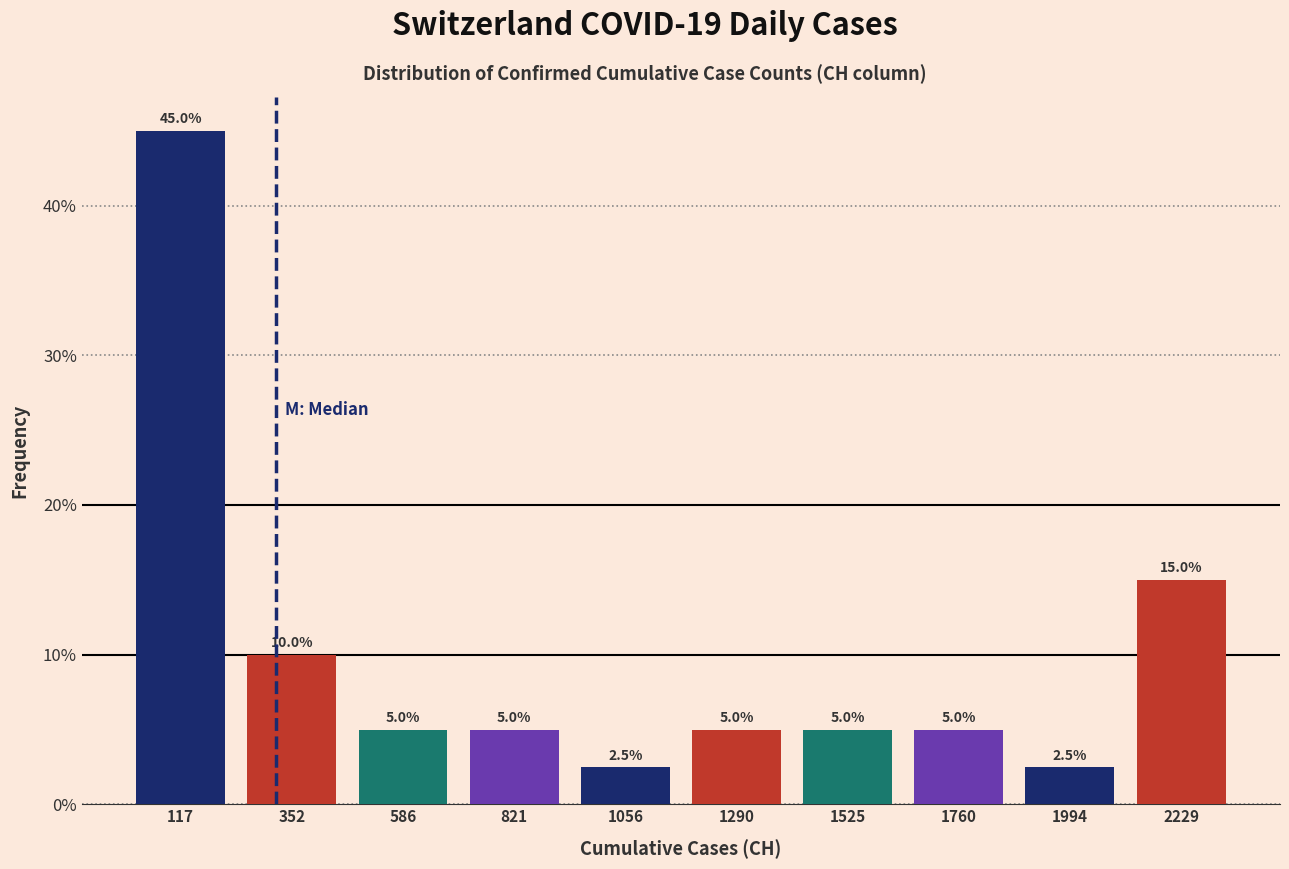

Reading left to right, transcribe this chart: for each bar, give the range it covers on the x-axis and its height. The bar edges are not printed on the chart, so give them approximately, as read against the axis.

0 to 250: 45.0
250 to 450: 10.0
450 to 700: 5.0
700 to 950: 5.0
950 to 1150: 2.5
1150 to 1400: 5.0
1400 to 1650: 5.0
1650 to 1900: 5.0
1900 to 2100: 2.5
2100 to 2350: 15.0